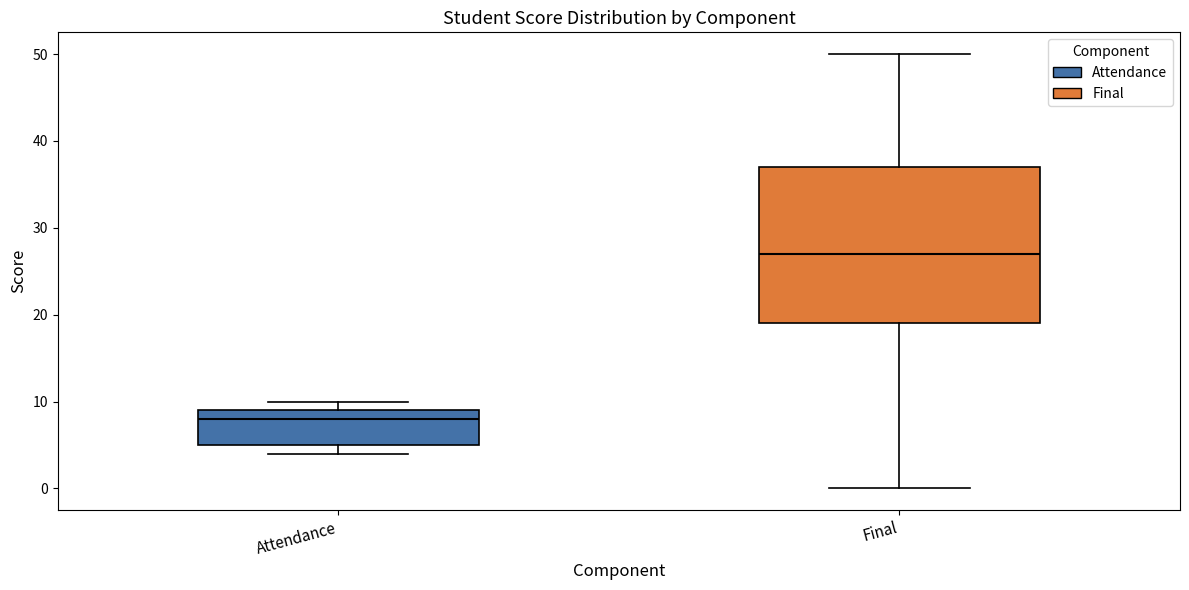

Where does the median line of the box for Attendance sit on the y-axis? The values are not printed on the chart, so give them approximately, as read against the axis.

8